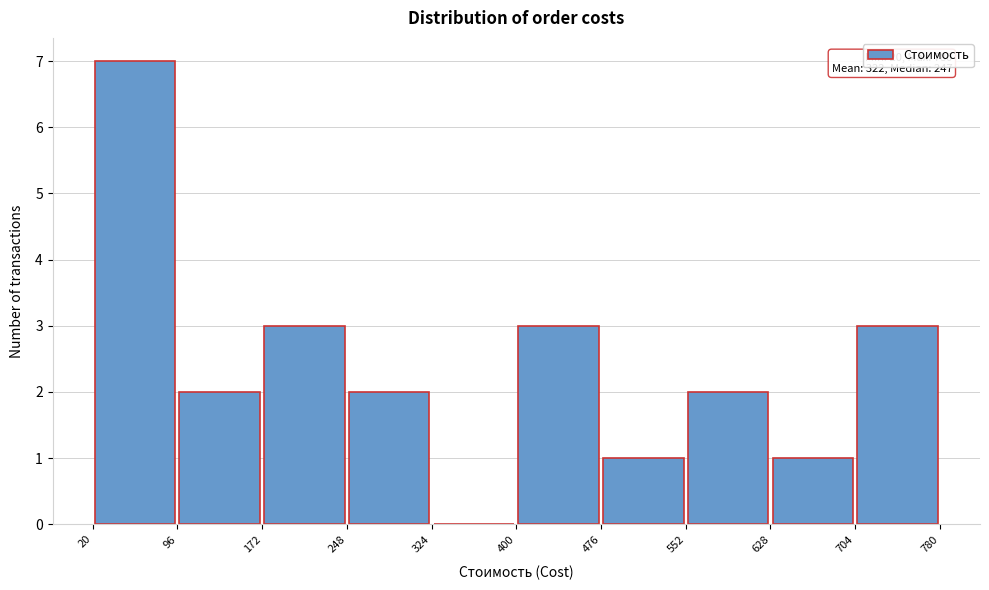

Over which range of the x-axis is the bar tallest?

20 to 96